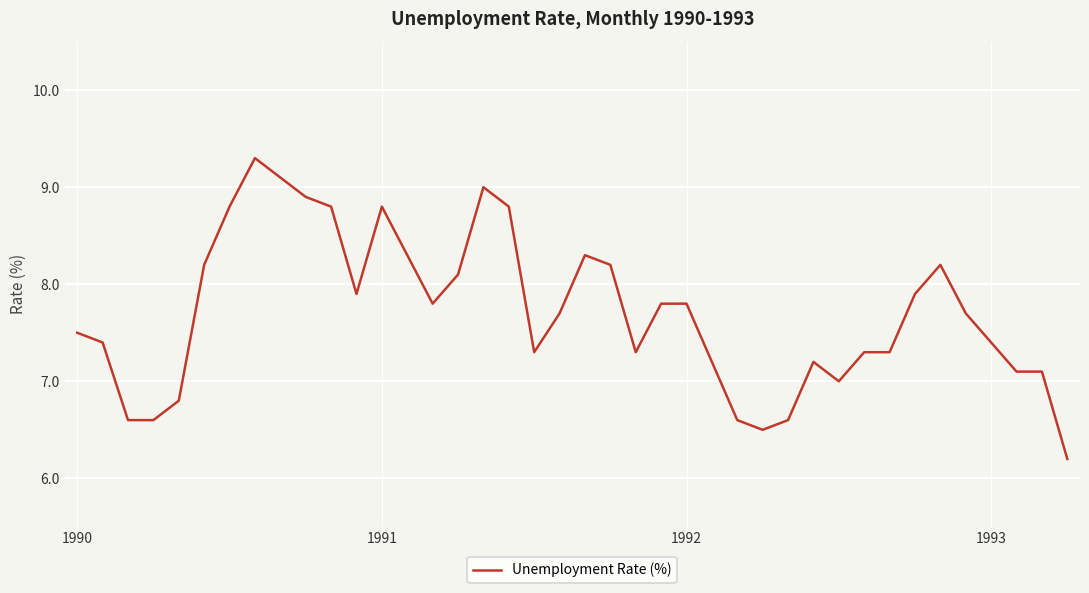

What is the difference between the maximum and minimum values?

3.1